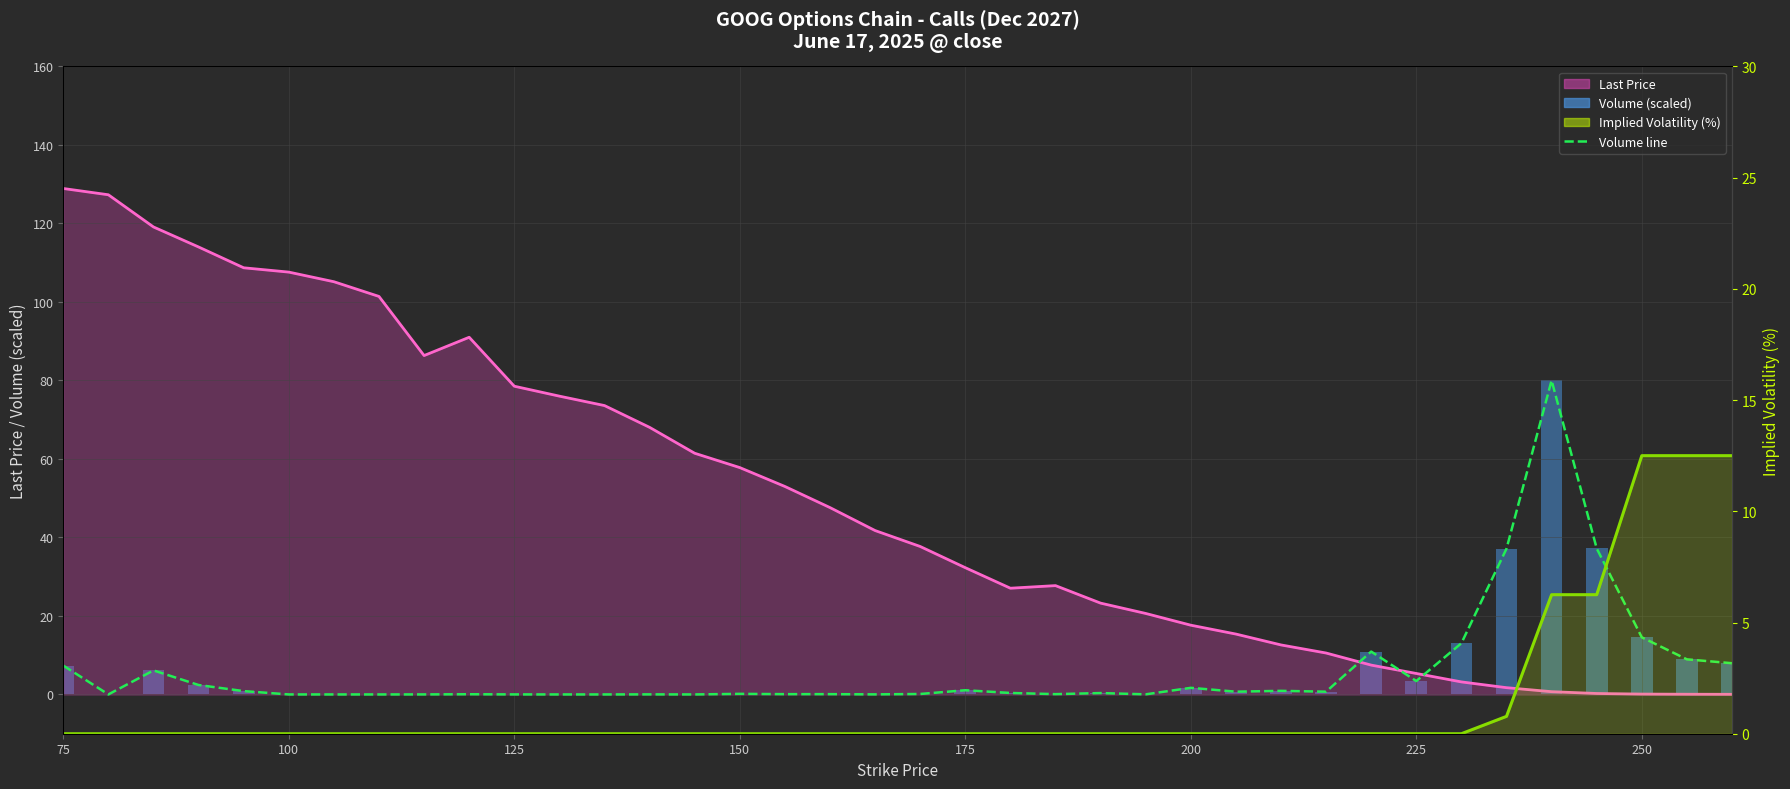

At how many categories does at least one series exceed 60?

16